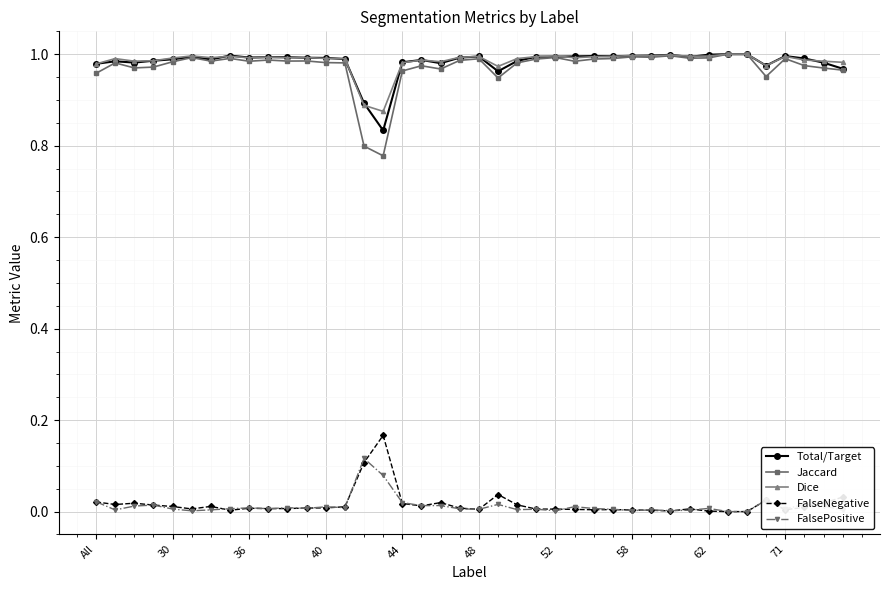

True or false: FalseNegative and Dice cross at least once.

False